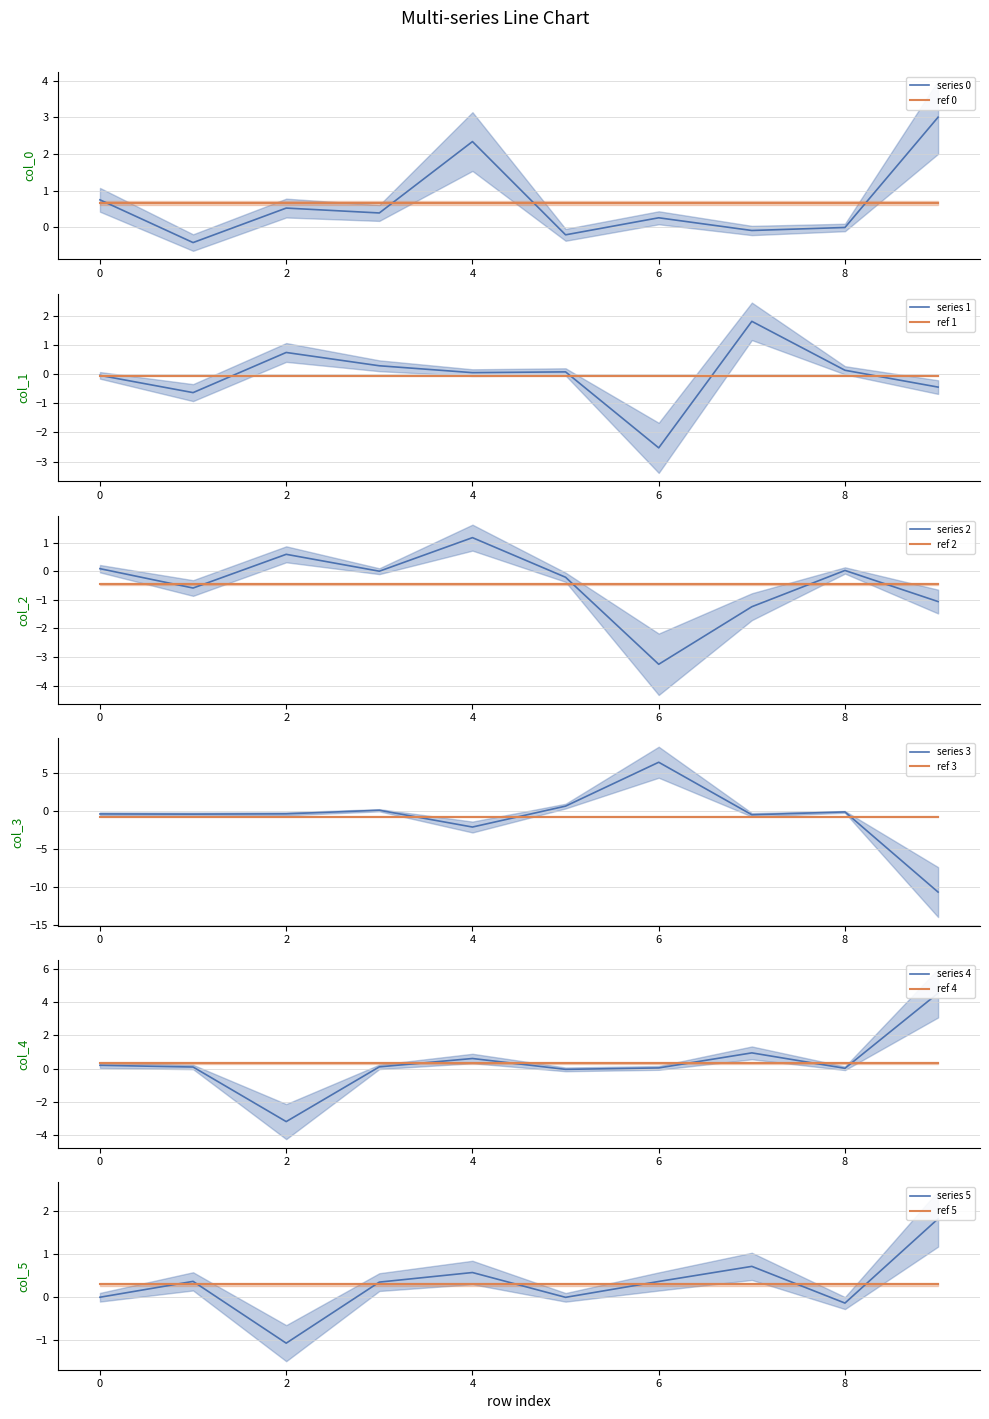

The value of 3 at 9 is -10.6. True or false?

True